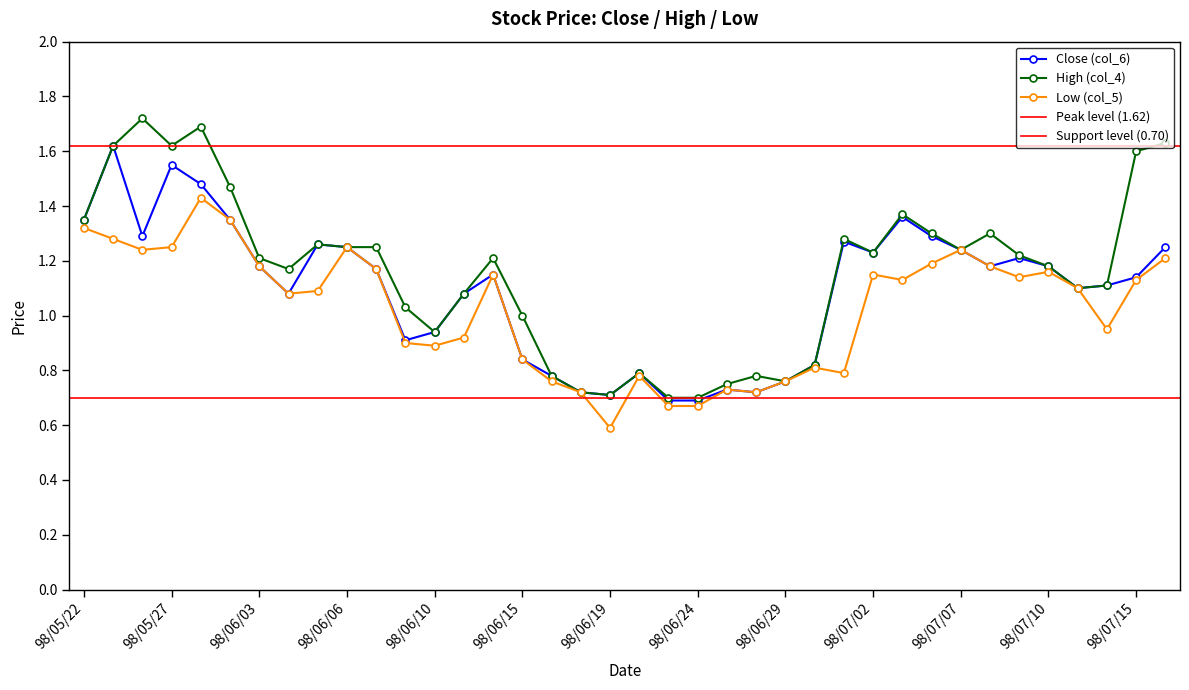

The Close (col_6) series shows 1.8 at 98/07/09. True or false?

False